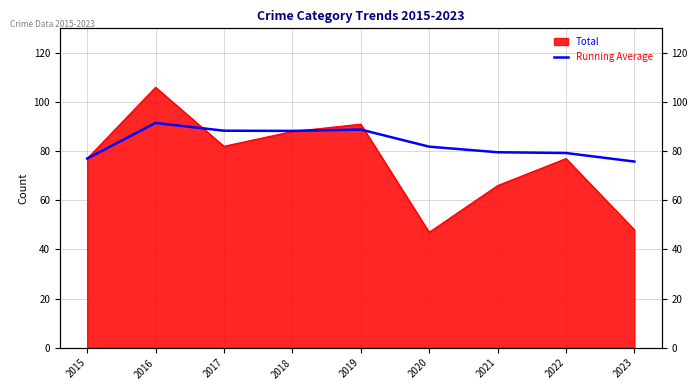

At which category does the chart reach its minimum across all series?

2023